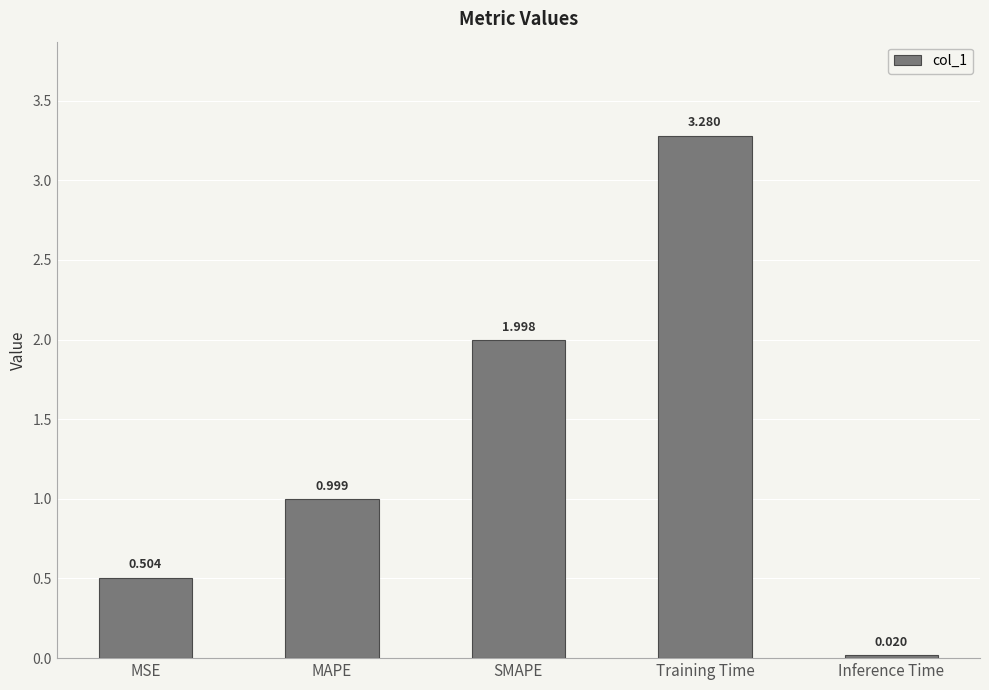

How many bars are there in total?

5